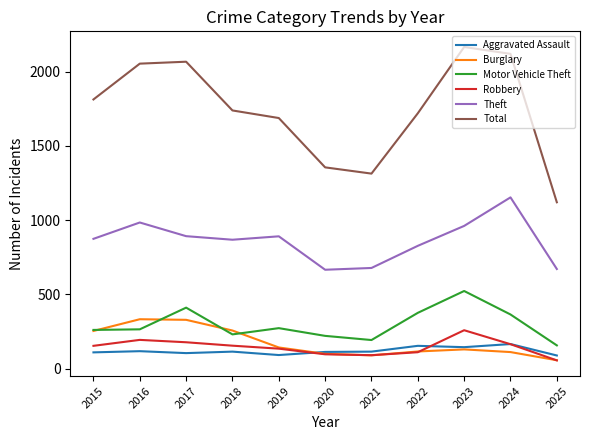

Is the value of Theft at 2017 greater than the value of Burglary at 2016?

Yes